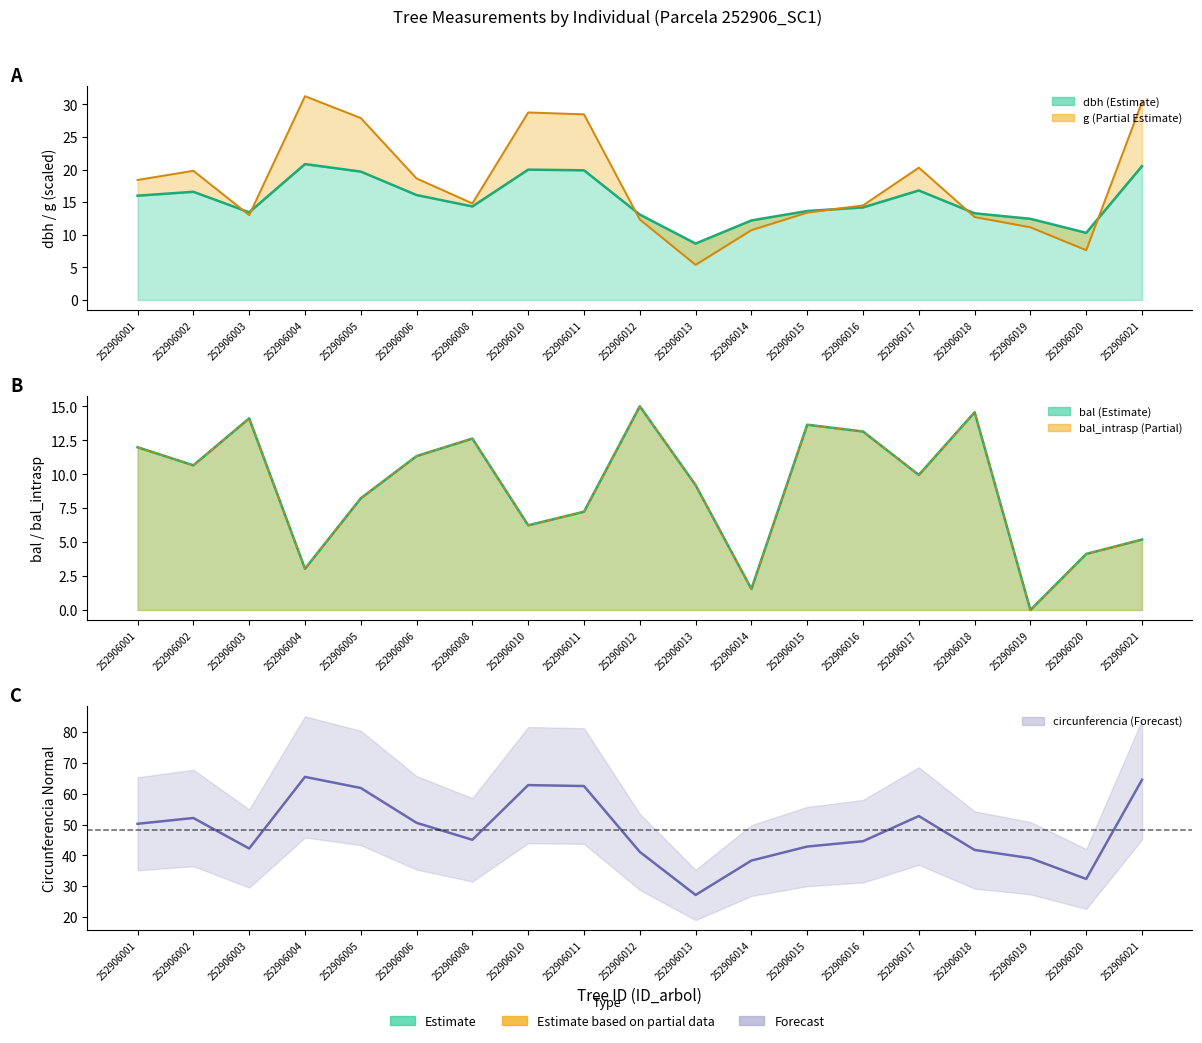

Reading left to right, transcribe all the data shown in this chart.

dbh: 16.0	16.6	13.4	20.9	19.7	16.1	14.3	20.0	19.9	13.1	8.7	12.2	13.7	14.2	16.8	13.3	12.4	10.3	20.6
bal: 12.0	10.7	14.1	3.0	8.2	11.3	12.6	6.2	7.2	15.0	9.2	1.6	13.7	13.2	9.9	14.6	0.0	4.1	5.2
circunferencia_normal: 50.3	52.1	42.2	65.5	61.9	50.6	45.1	62.8	62.5	41.1	27.2	38.3	42.9	44.6	52.8	41.8	39.1	32.4	64.6